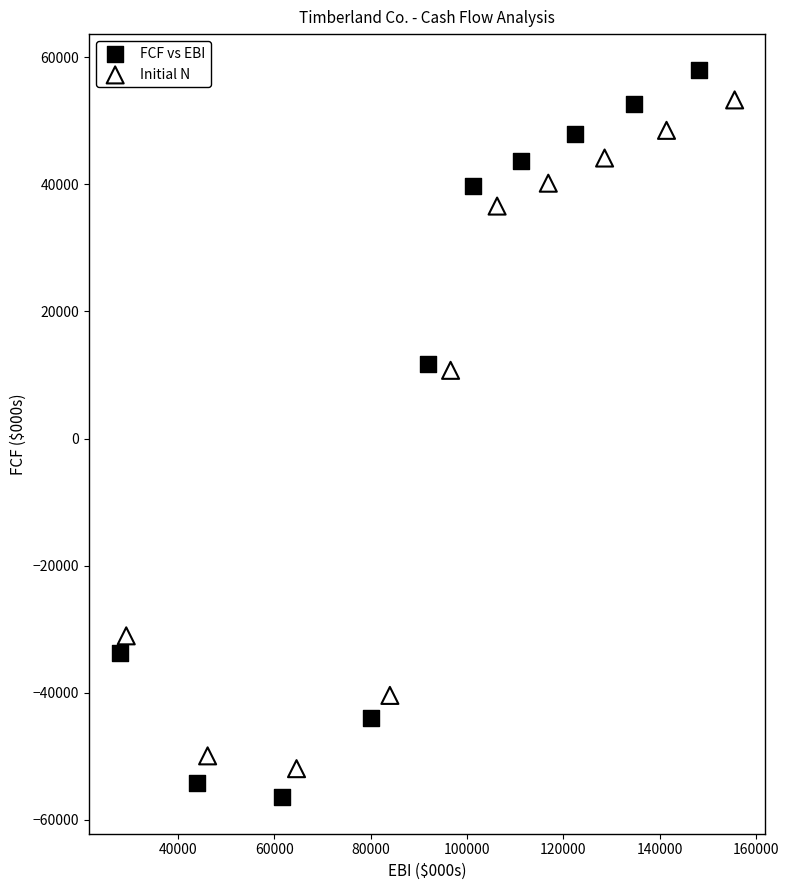

Which series contains the highest Y value?

FCF vs EBI